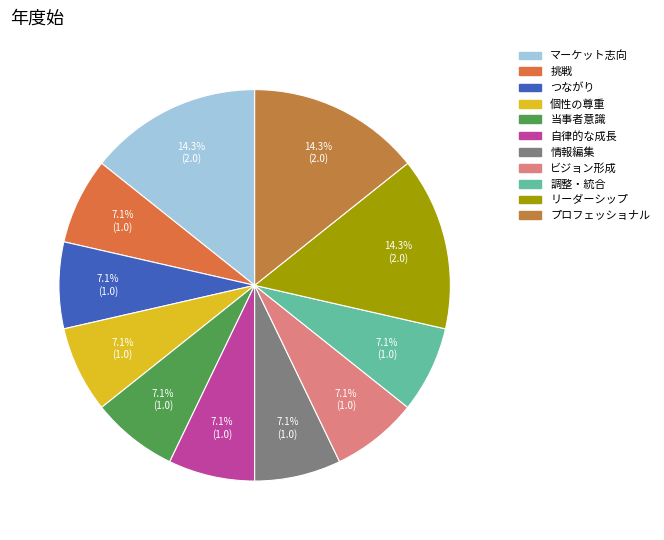

How many slices are in this pie chart?

11